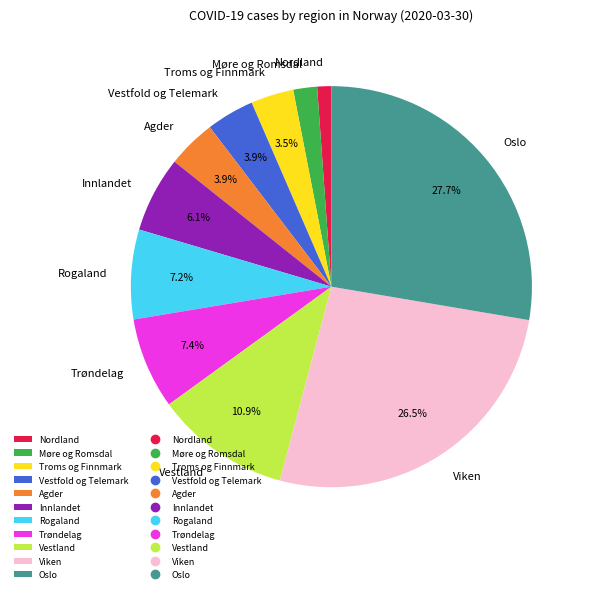

What percentage is the Innlandet slice, to the nearest percent?

6%